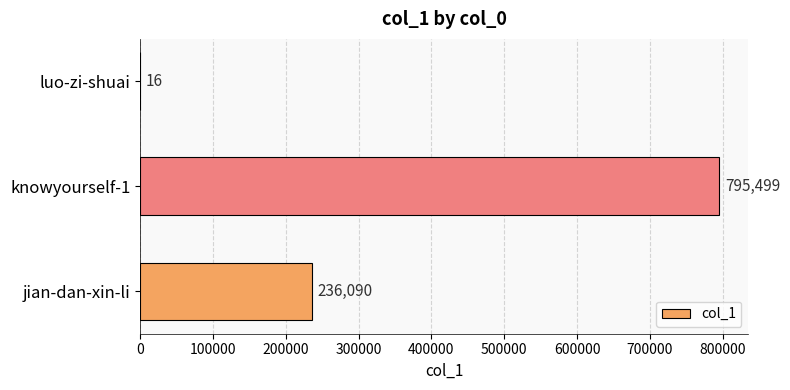

Which category has the highest value across all series?

knowyourself-1